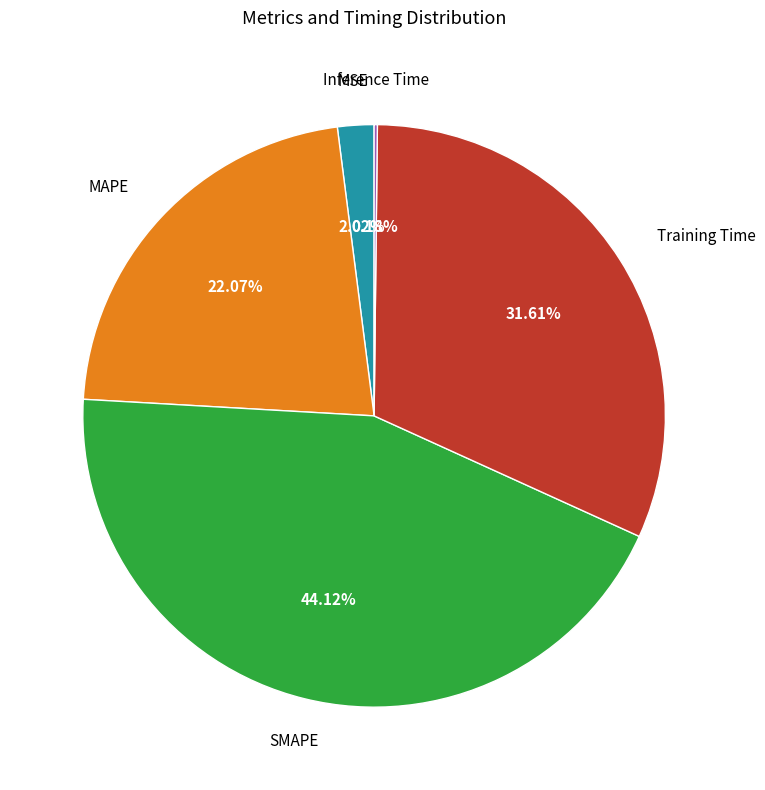

Is there any slice that represents more than half of the pie?

No